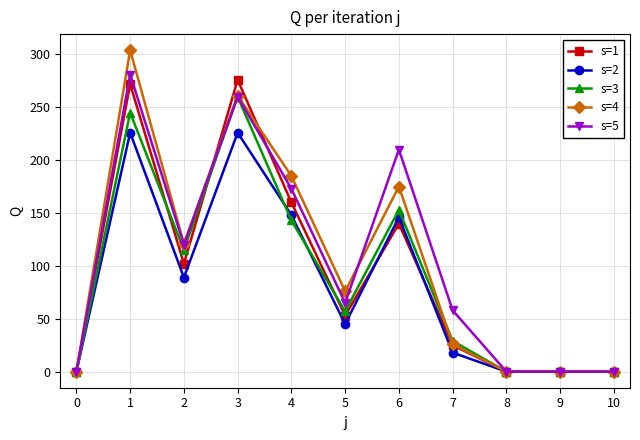

The s=3 series shows 29 at 7. True or false?

True